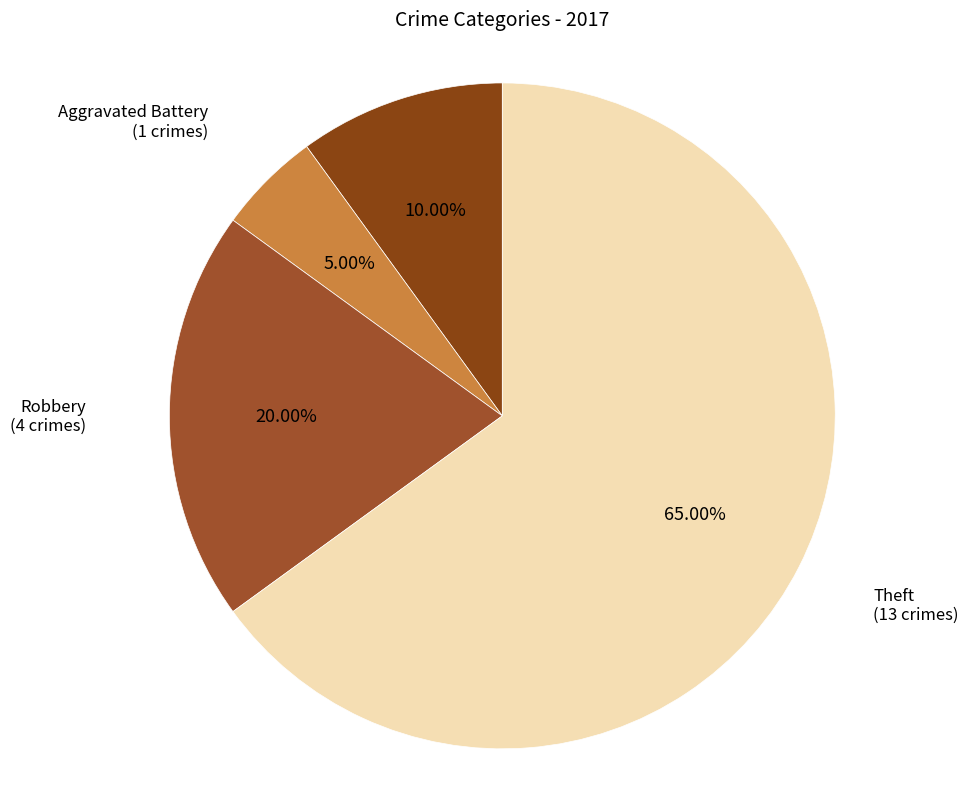

How many segments does this pie chart have?

4